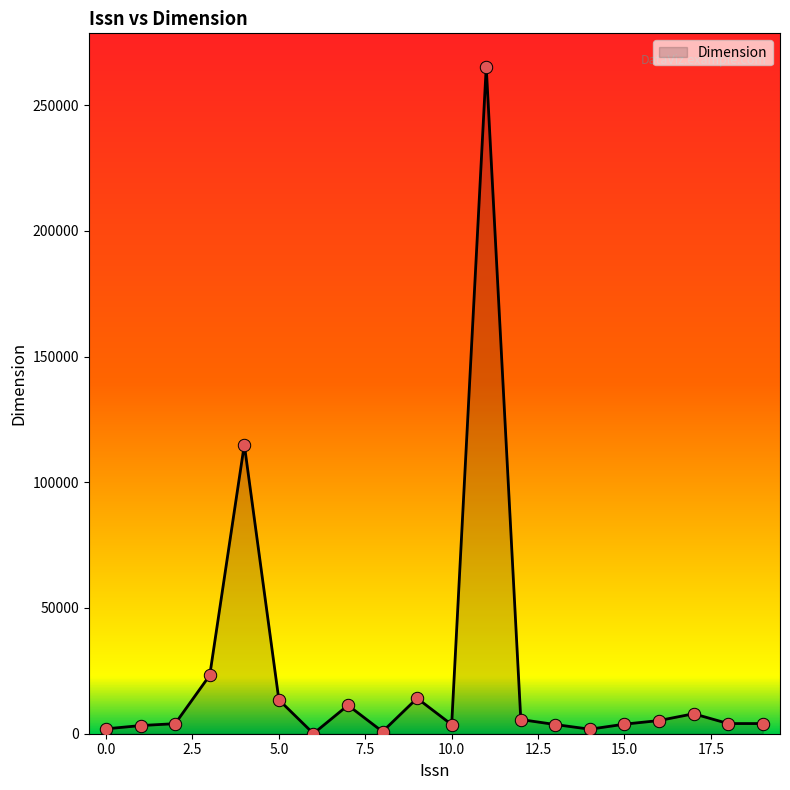

What is the difference between the maximum and minimum values?

265230